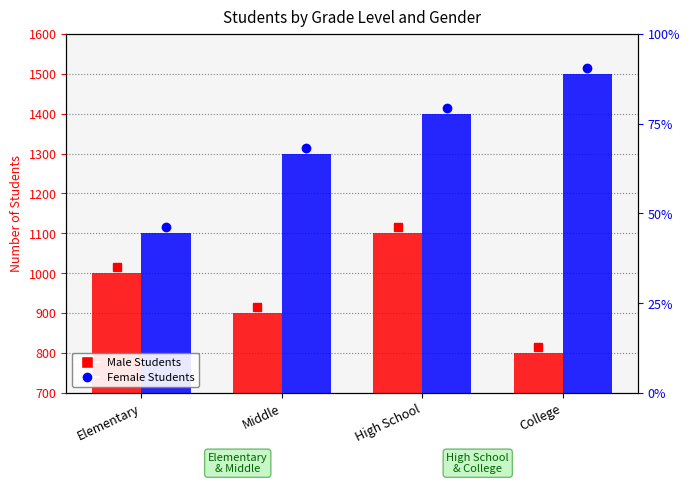

Rank the categories by Male Students value from highest to lowest.

High School, Elementary, Middle, College